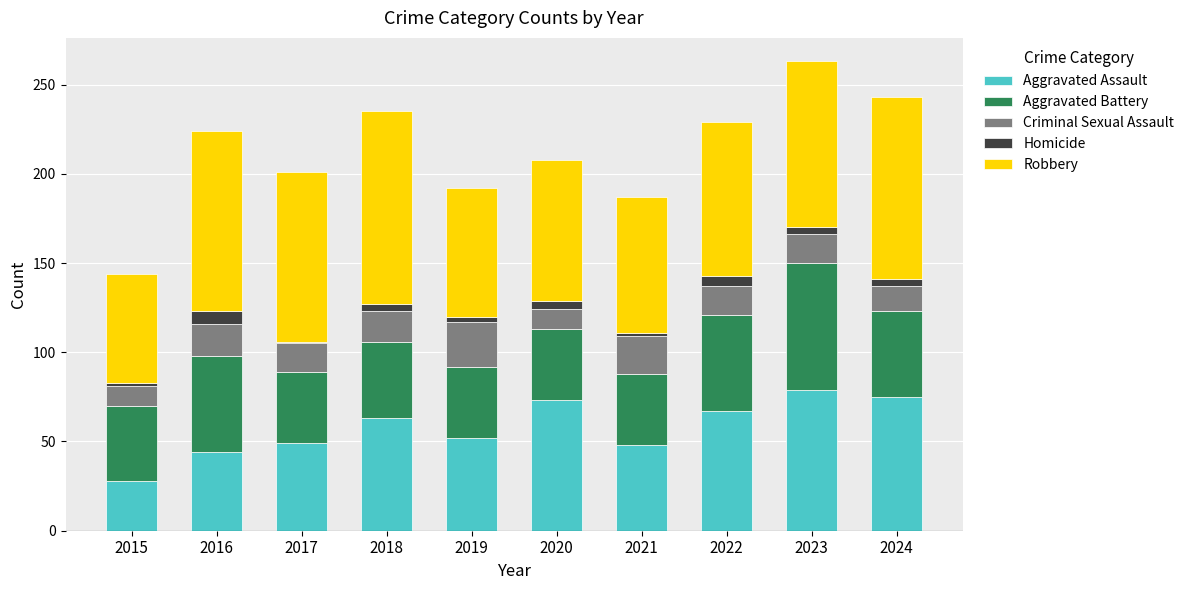

What is the sum of the Aggravated Assault values at 2016 and 2022?

111